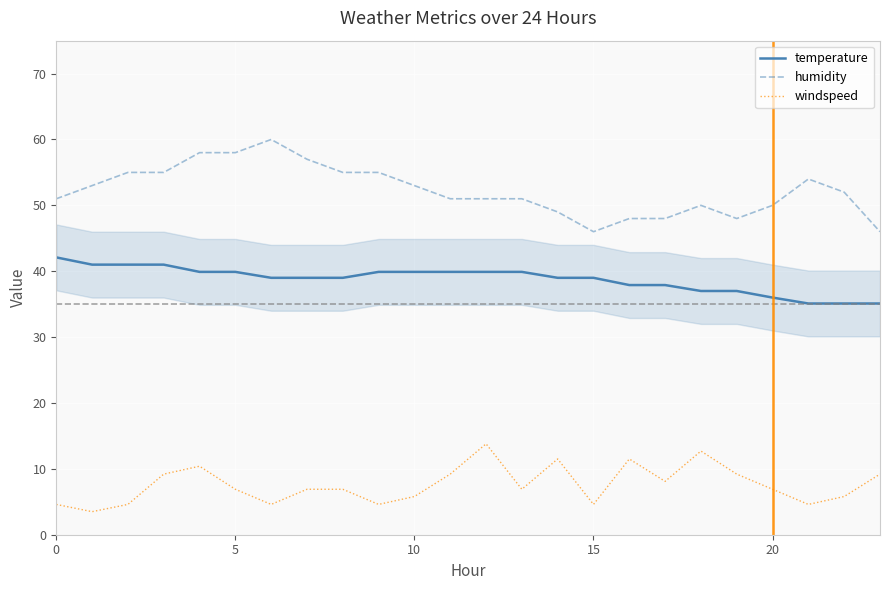

Reading right to left, transcribe all the data shown in this chart.

temperature: 35.1	35.1	35.1	36.0	37.0	37.0	37.9	37.9	39.0	39.0	39.9	39.9	39.9	39.9	39.9	39.0	39.0	39.0	39.9	39.9	41.0	41.0	41.0	42.1
humidity: 46.0	52.0	54.0	50.0	48.0	50.0	48.0	48.0	46.0	49.0	51.0	51.0	51.0	53.0	55.0	55.0	57.0	60.0	58.0	58.0	55.0	55.0	53.0	51.0
windspeed: 9.2	5.8	4.6	6.9	9.2	12.7	8.1	11.5	4.6	11.5	6.9	13.8	9.2	5.8	4.6	6.9	6.9	4.6	6.9	10.4	9.2	4.6	3.5	4.6